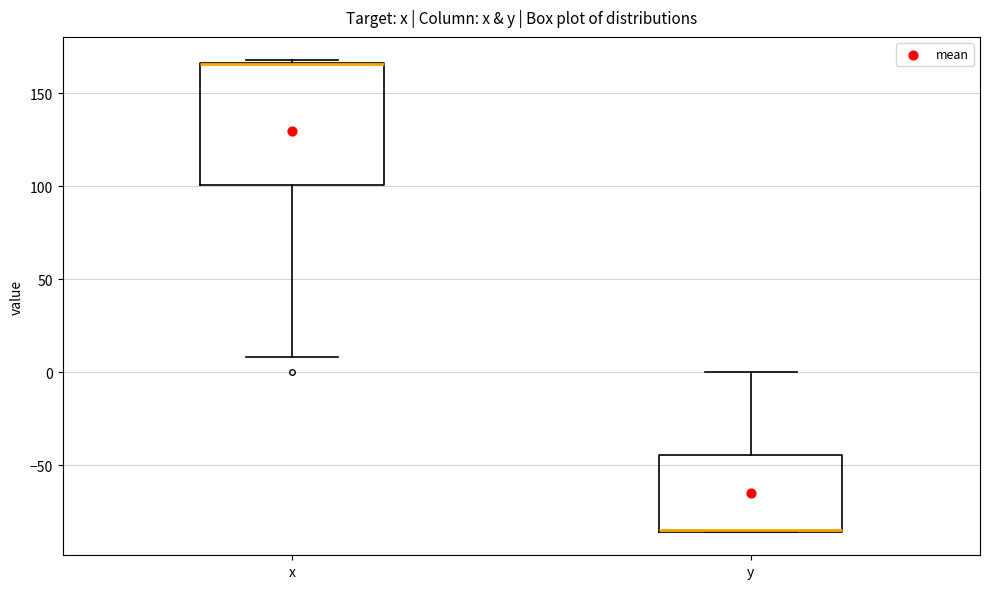

Reading left to right, transcribe this box plot: for each box, give where its median line is, the range the box spans, and where its two whiskers end, as read against the y-axis. The values are not printed on the chart, so give them approximately, as read against the axis.

x: median 165 (drawn on the box's upper edge), box 100 to 165, whiskers 10 to 170
y: median -85 (drawn on the box's lower edge), box -85 to -45, whiskers -85 to 0